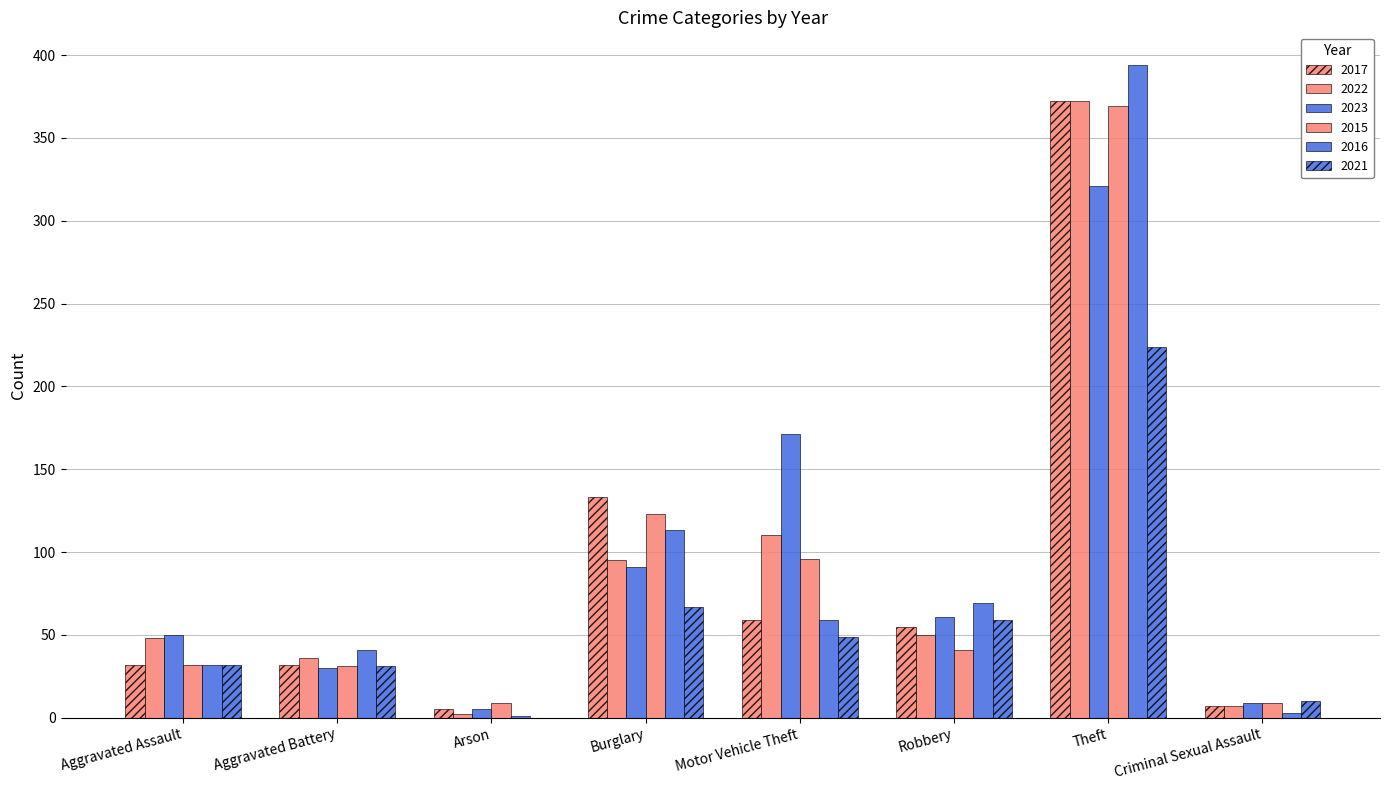

How many series are shown in this chart?

6